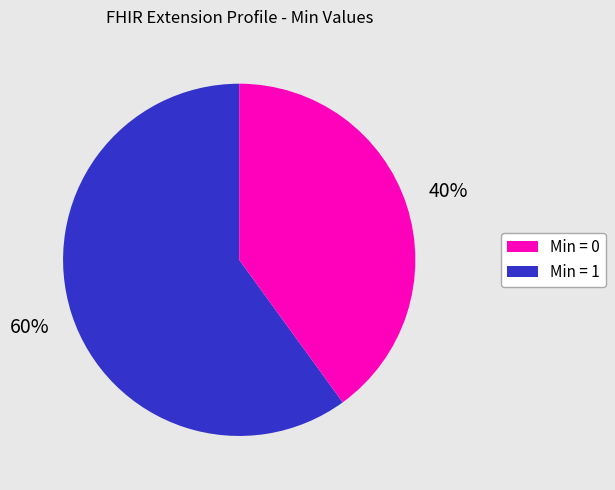

How many segments does this pie chart have?

2